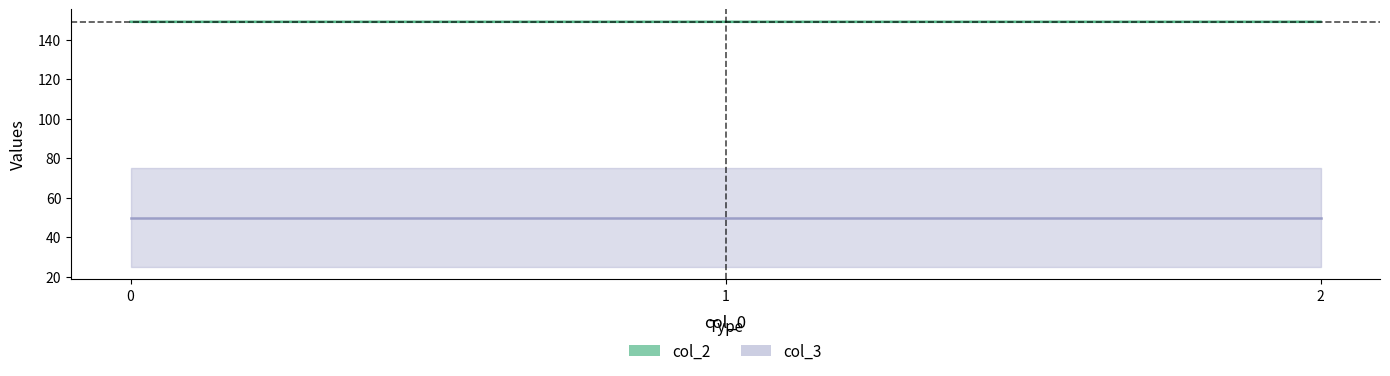

What is the value of the 2nd point from the left?

149.2